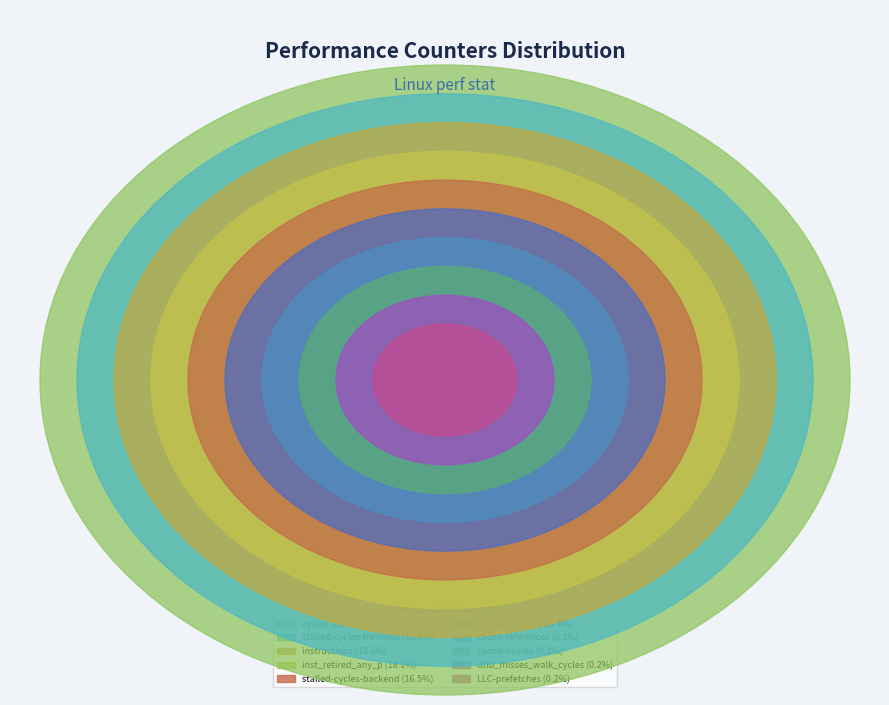

Rank the categories by value from highest to lowest.

cycles, stalled-cycles-frontend, instructions, inst_retired_any_p, stalled-cycles-backend, l2_lines_in_any, cache-references, cache-misses, dtlb_misses_walk_cycles, LLC-prefetches